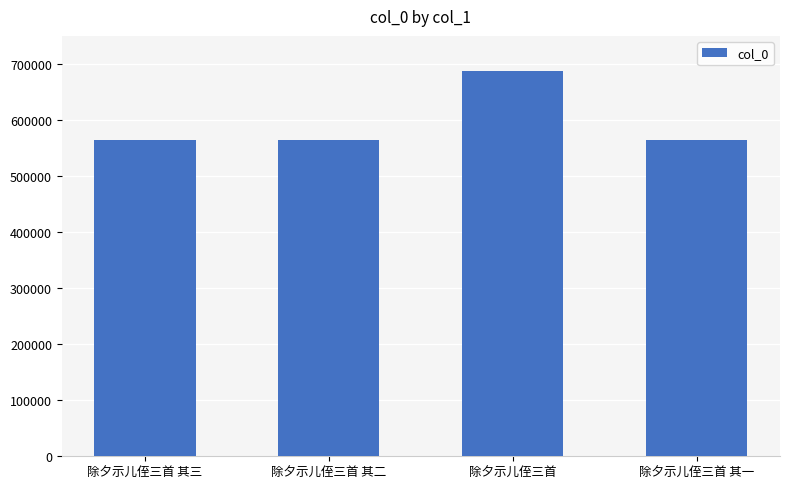

What is the difference between the maximum and minimum values?

122903